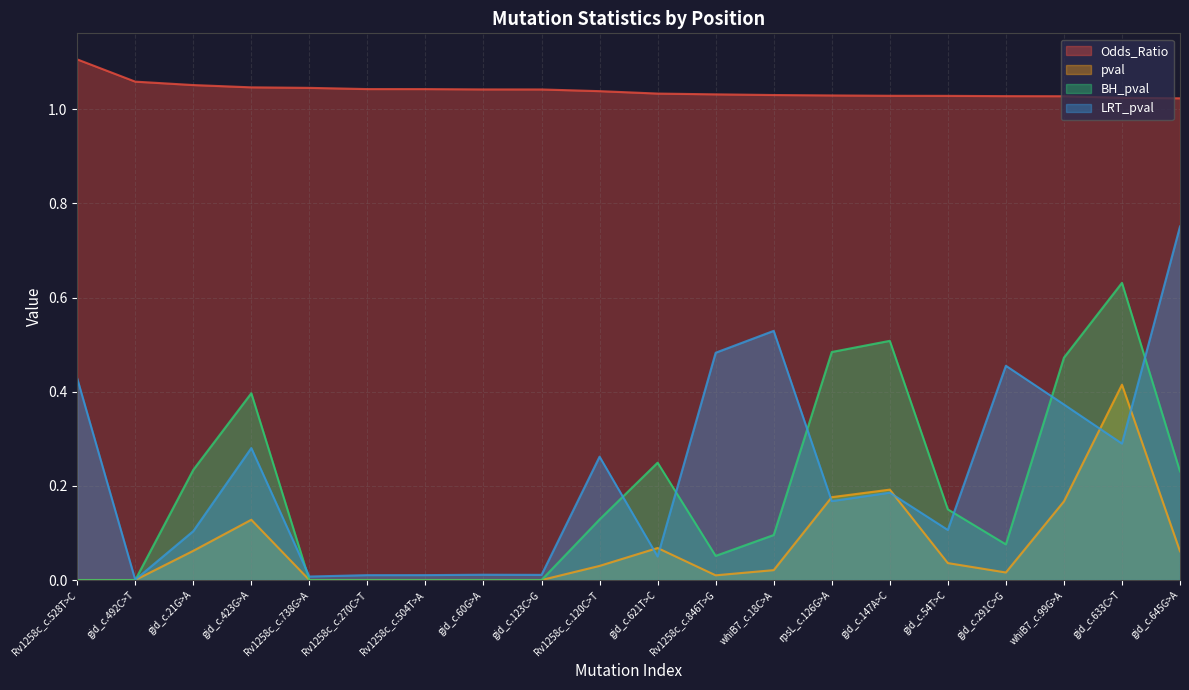

What is the label of the 6th point from the left?

Rv1258c_c.270C>T